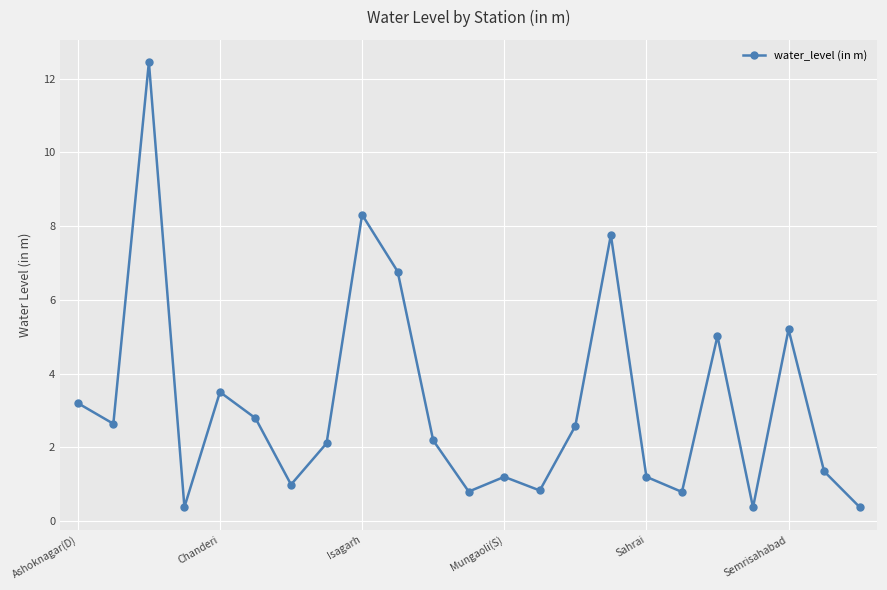

How many interior local peaks (higher than both neighbors) does the data have?

7